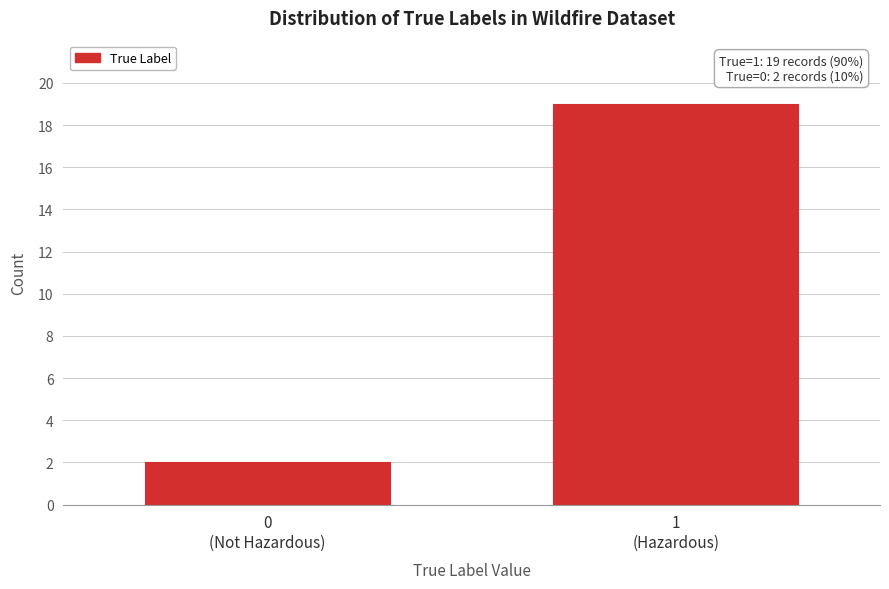

Reading left to right, transcribe all the data shown in this chart.

2	19